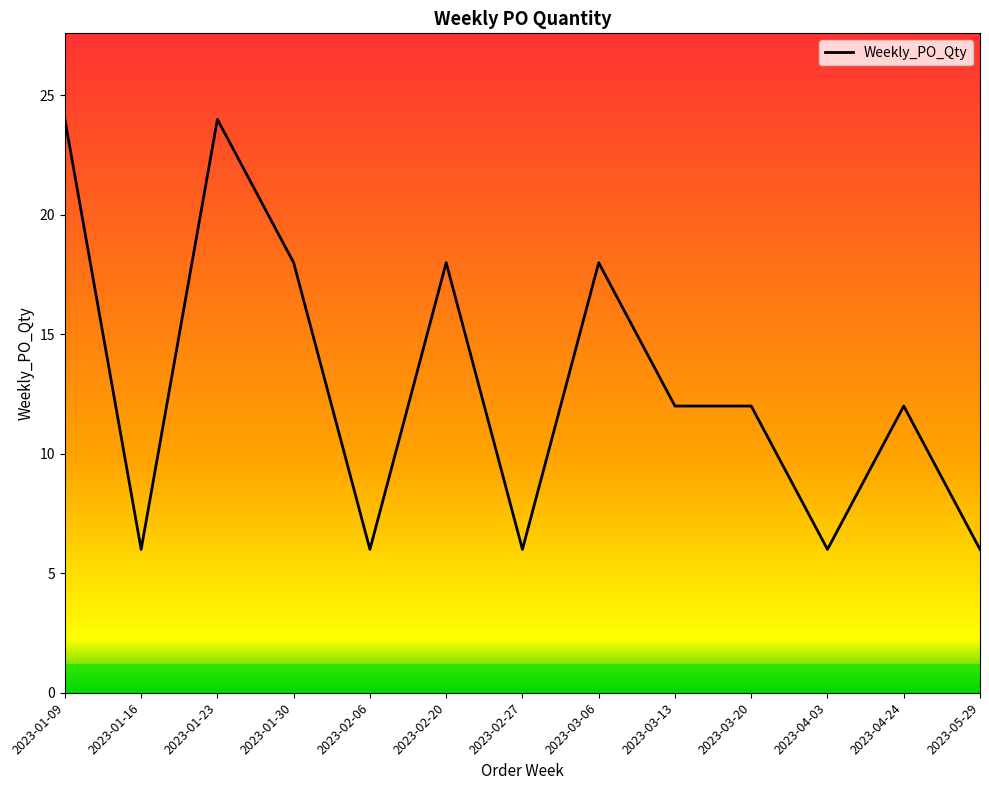

Approximately how many times larger is the value at 2023-01-23 compared to 2023-01-30?

1.3